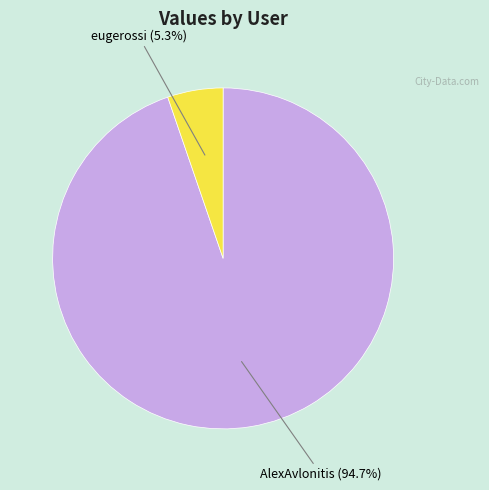

The AlexAvlonitis slice represents 95% of the pie. True or false?

True